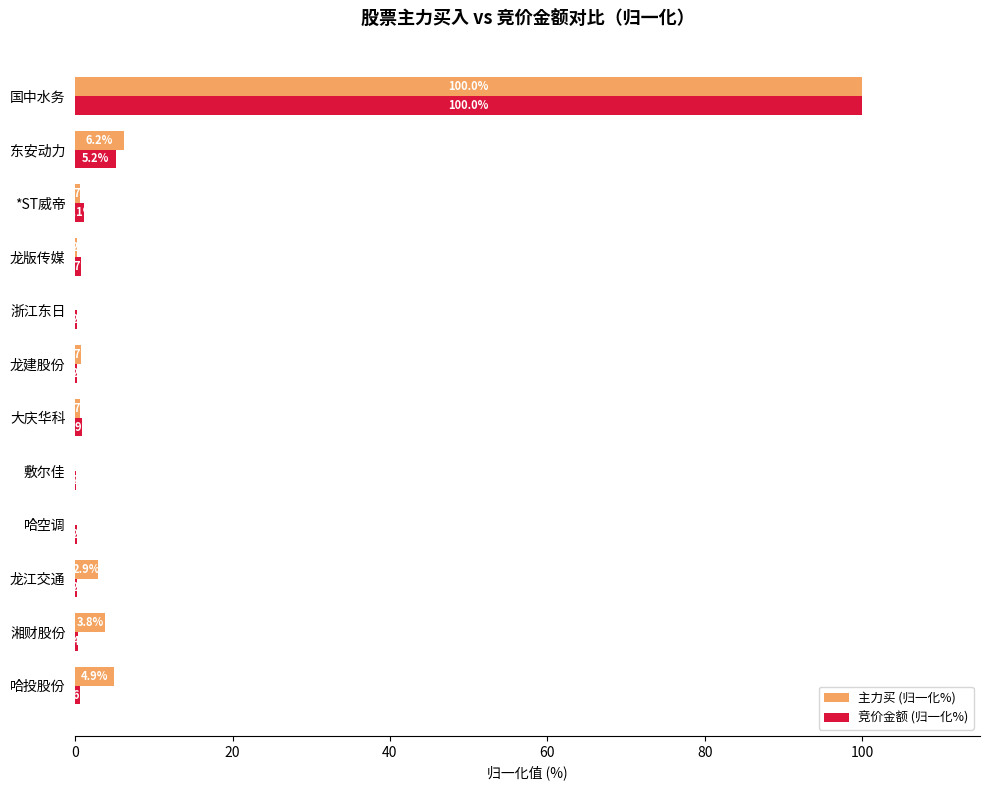

Which series changed the most between 哈投股份 and 龙建股份?

主力买 (归一化%)